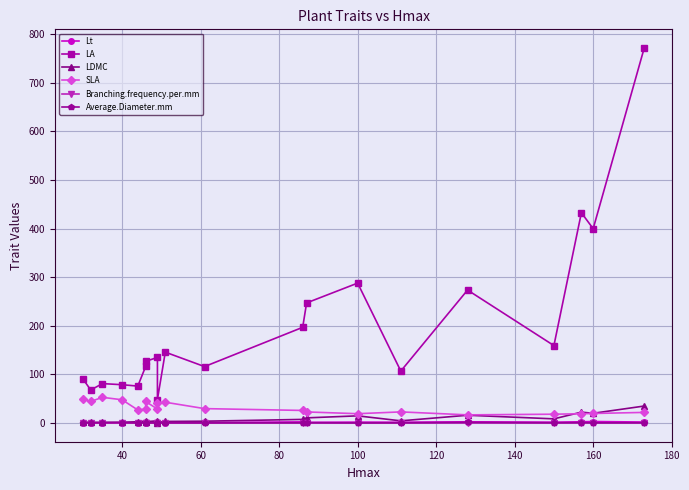

What is the maximum value for LDMC?

35.1